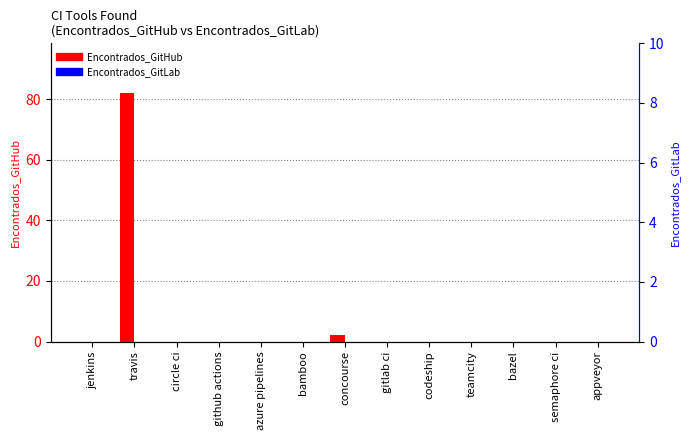

What are all the series names shown in the legend?

Encontrados_GitHub, Encontrados_GitLab